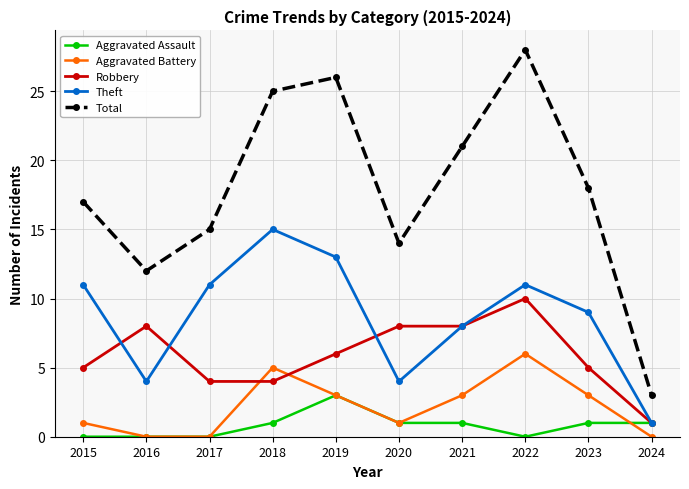

Does the chart display data point markers on the line(s)?

Yes